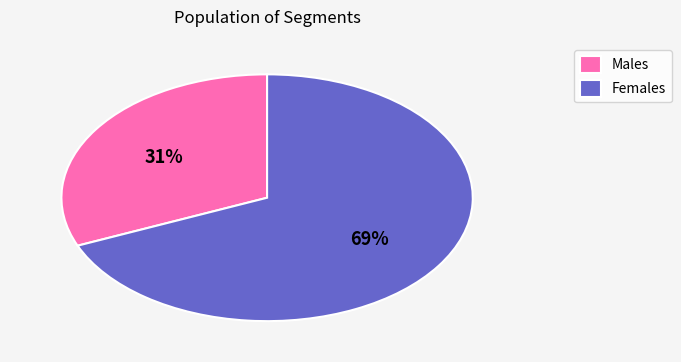

To the nearest percent, what is the average slice percentage?

50%